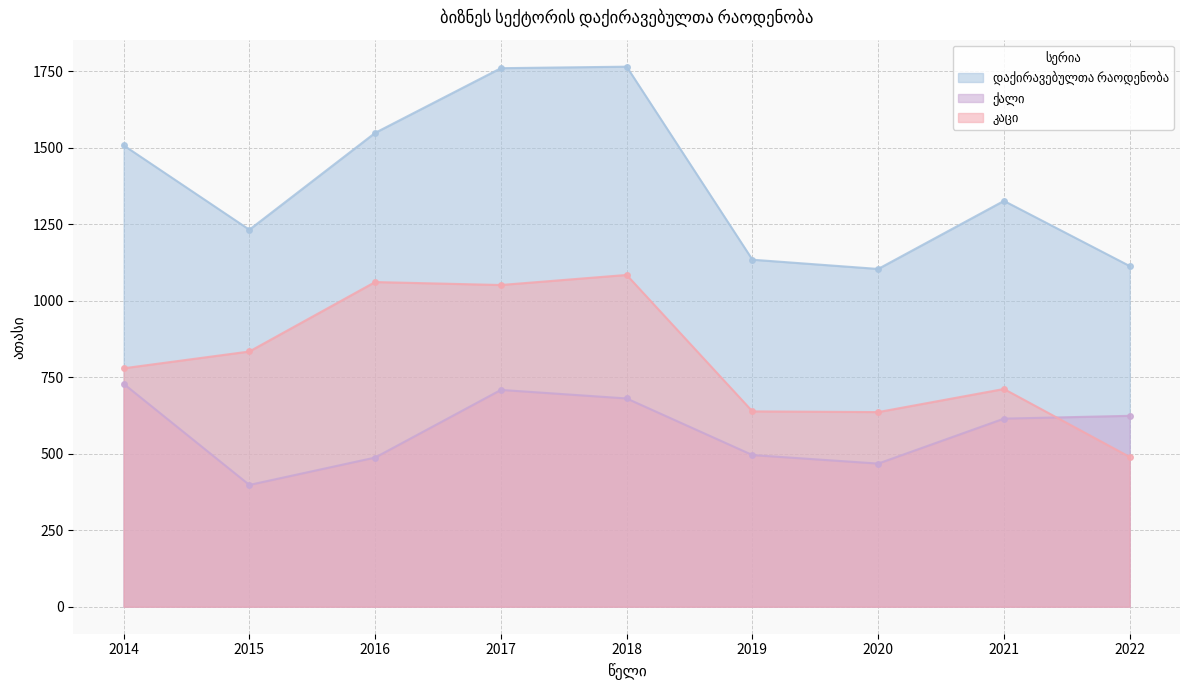

In დაქირავებულთა რაოდენობა, how many points are lower than both neighbors (excluding endpoints)?

2